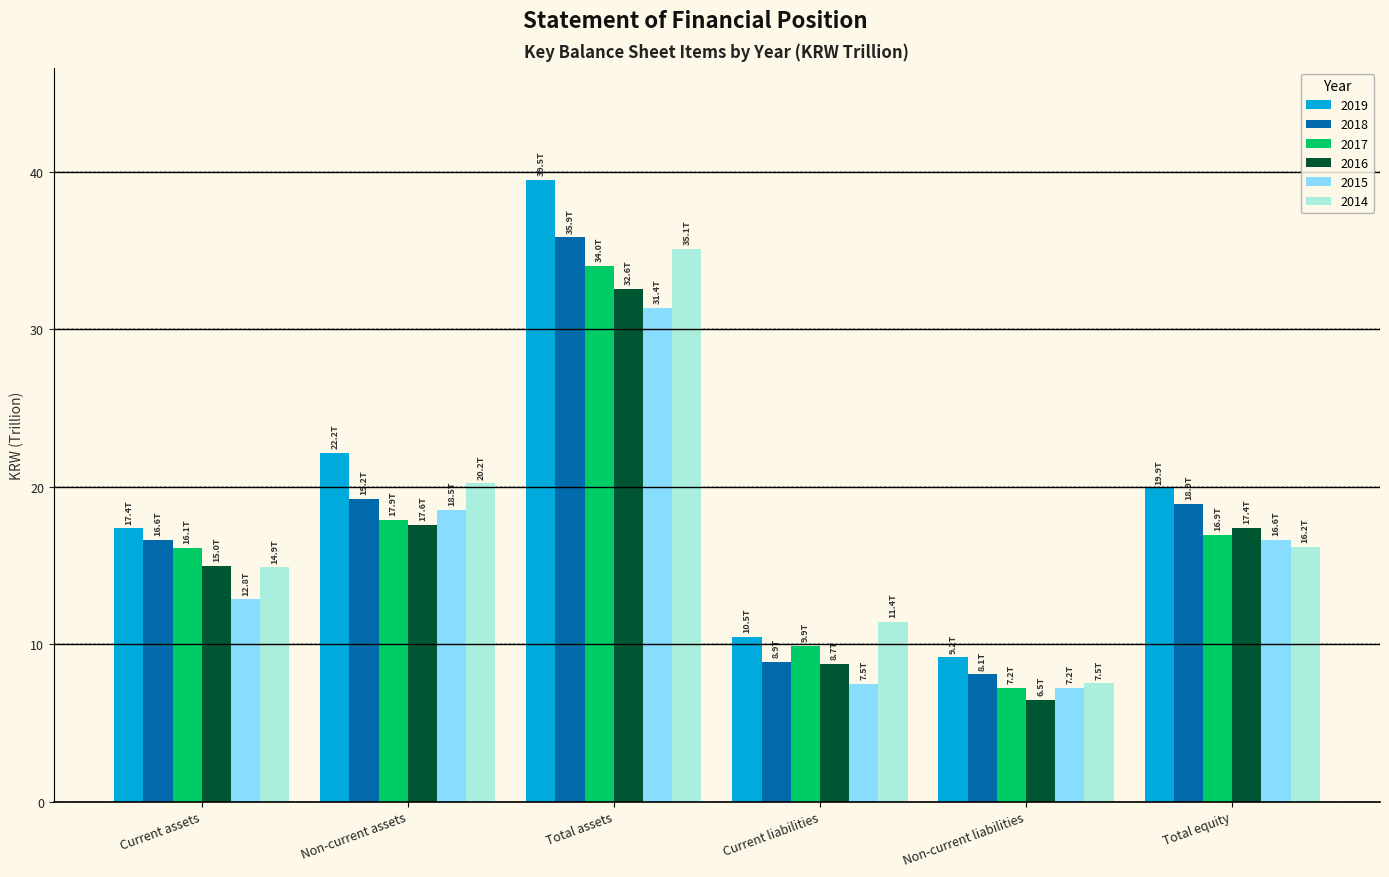

Is the value of 2017 at Current liabilities greater than the value of 2016 at Non-current liabilities?

Yes